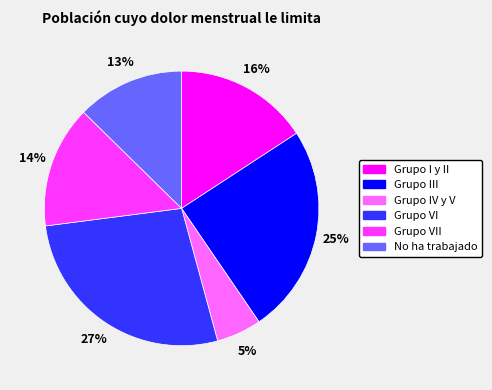

Do Grupo VII and Grupo IV y V together represent more than half of the pie?

No